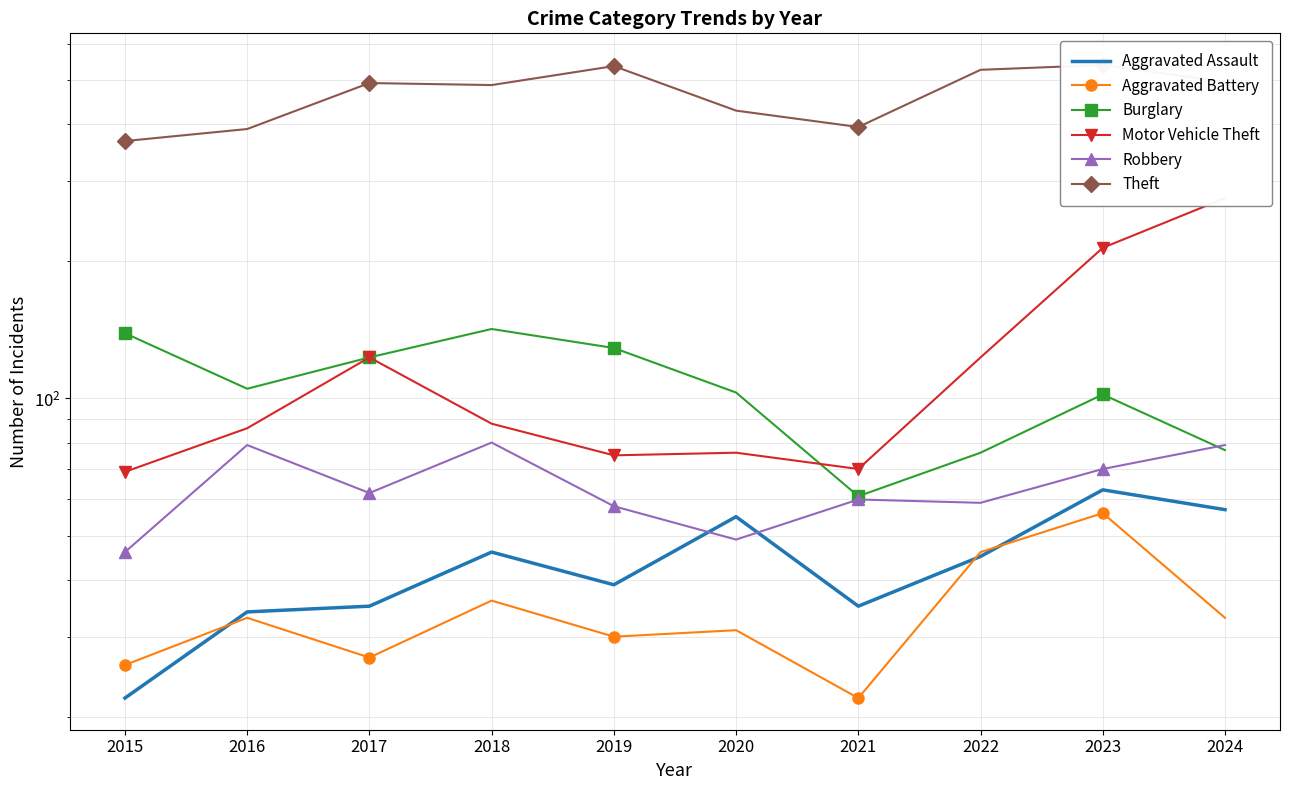

Where is Aggravated Battery nearest to the value 39?

2018